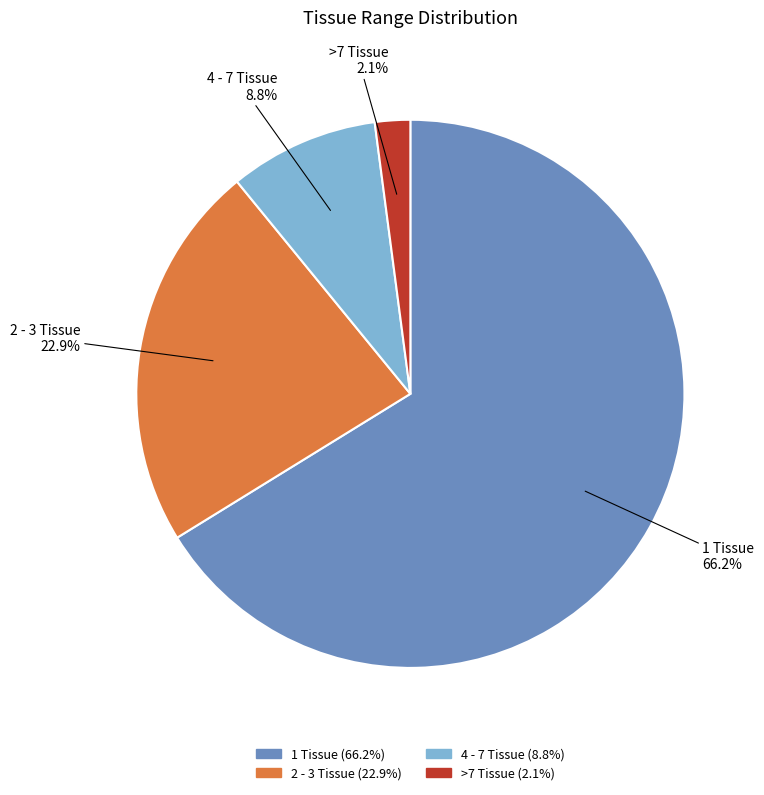

Which has a higher value, 1 Tissue or 4 - 7 Tissue?

1 Tissue